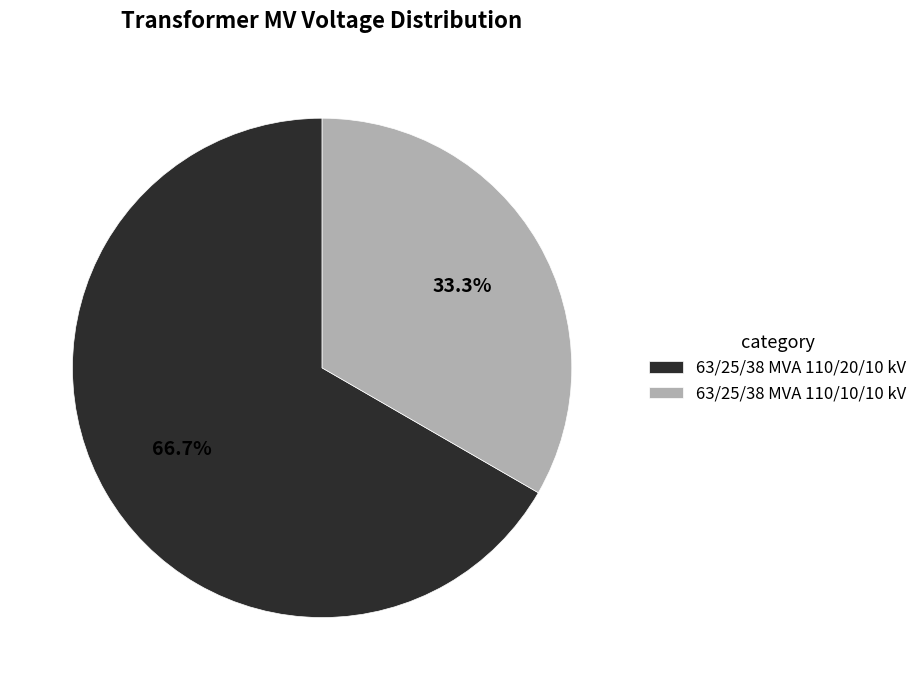

Is it true that 63/25/38 MVA 110/10/10 kV is 33% of the pie?

True